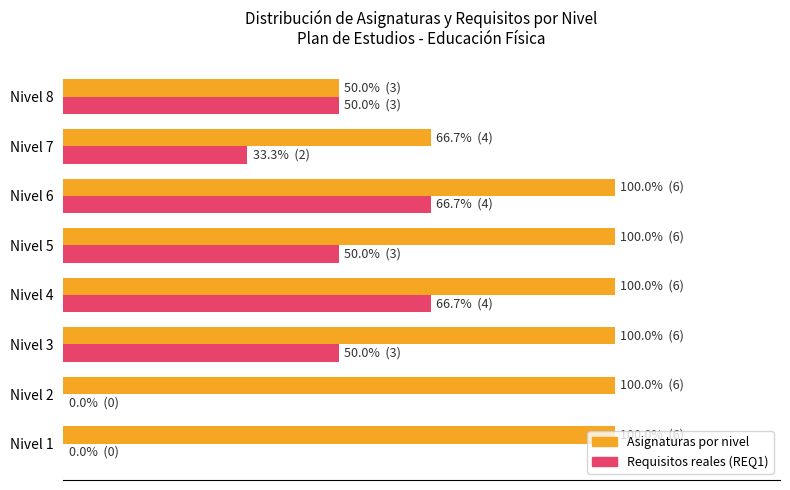

What is the minimum value for Asignaturas por nivel?

50.0